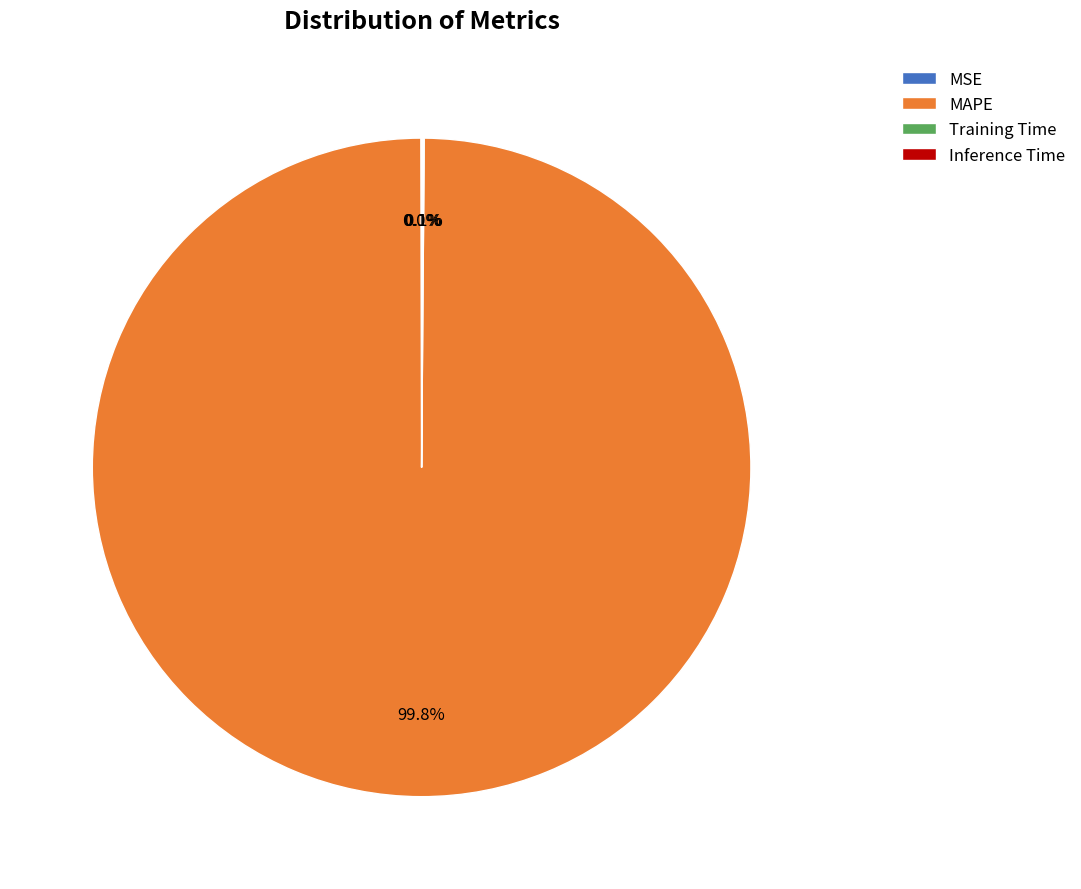

What is the largest slice in the pie chart?

MAPE